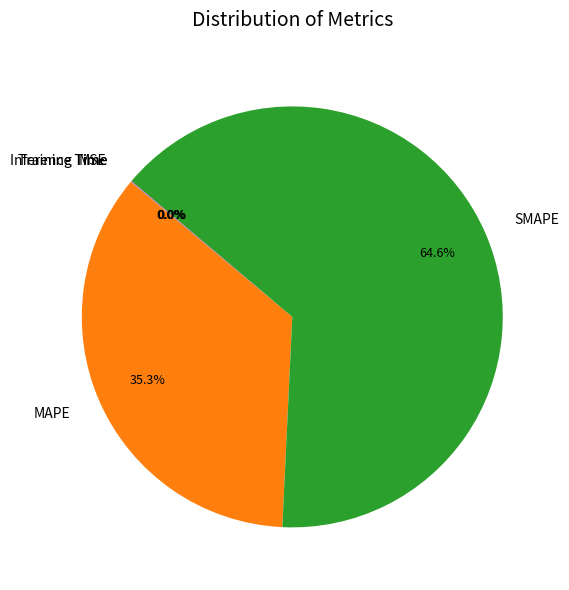

Does any single category account for the majority?

Yes